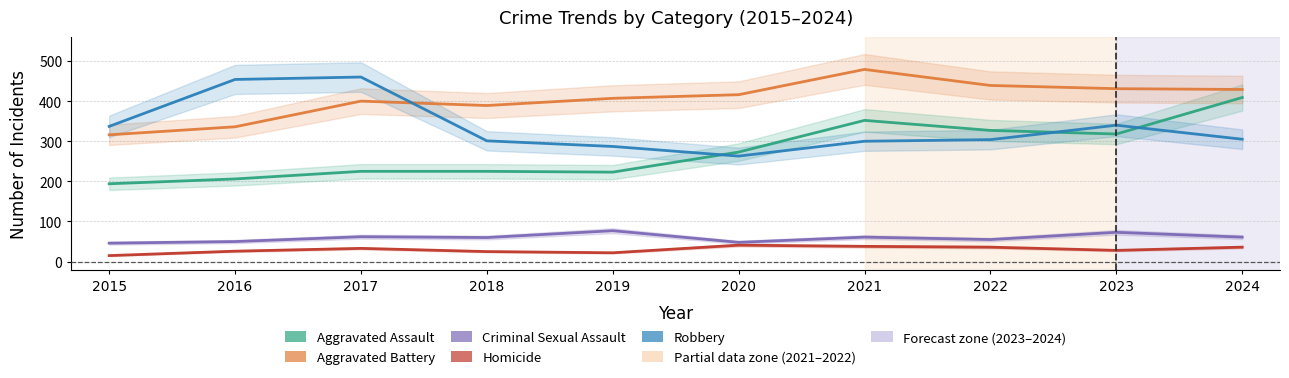

True or false: Homicide and Criminal Sexual Assault intersect in this chart.

False